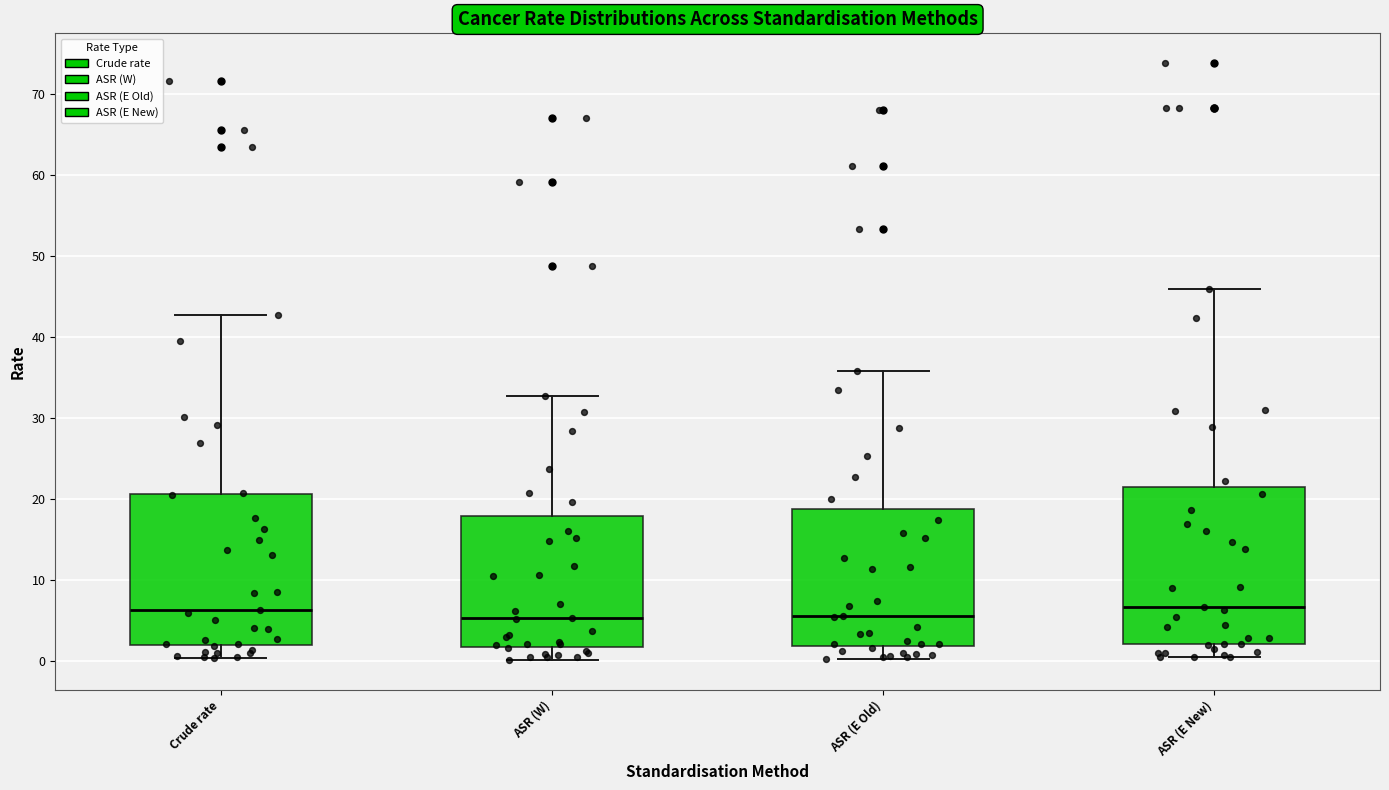

Where is the lower edge of the box for ASR (W) on the y-axis? The values are not printed on the chart, so give them approximately, as read against the axis.

2